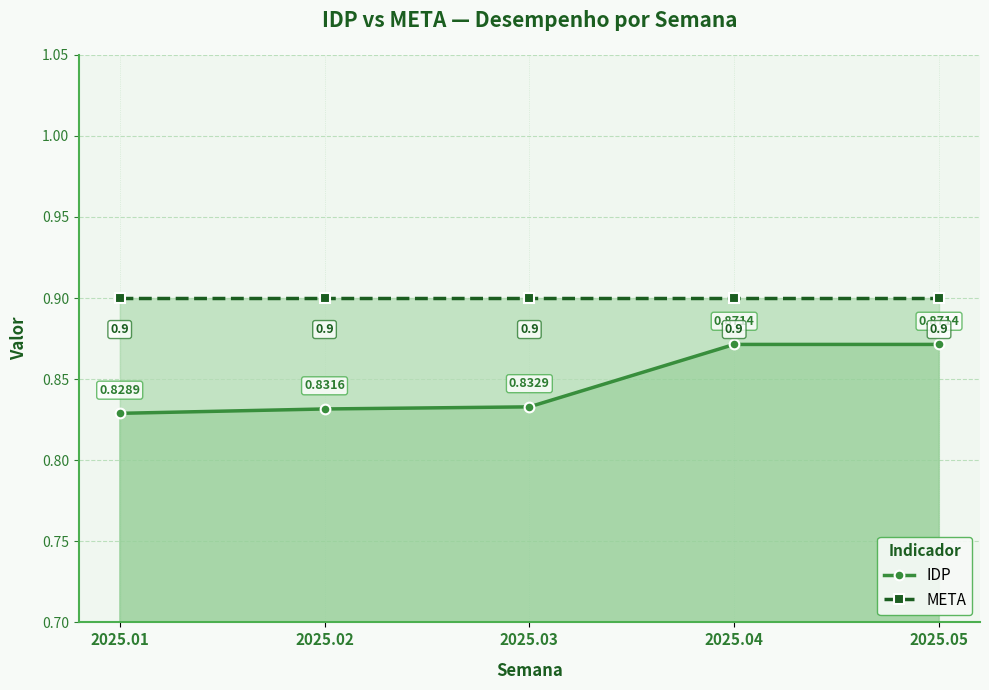

Which series has the largest total across all categories?

META